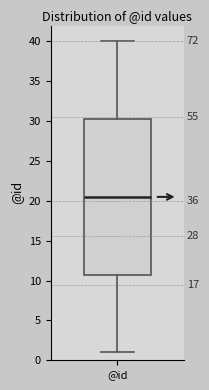

Read this box plot against the y-axis: the position of the median line, the range covered by the box, and the ends of both whiskers. The values are not printed on the chart, so give them approximately, as read against the axis.

median 20.5, box 11.0 to 30.5, whiskers 1.0 to 40.0